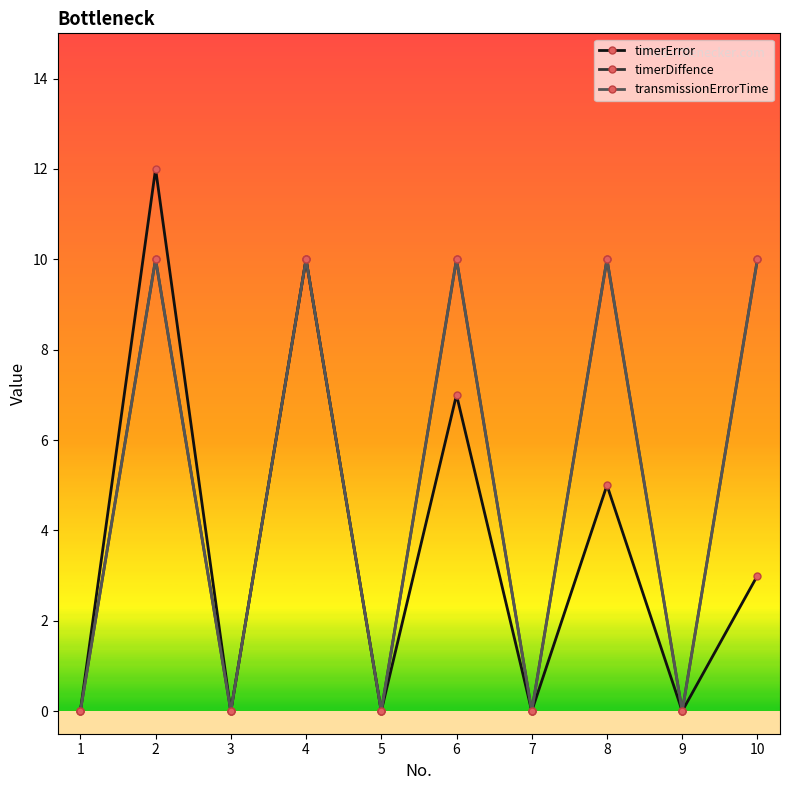

Does the chart have visible grid lines?

No